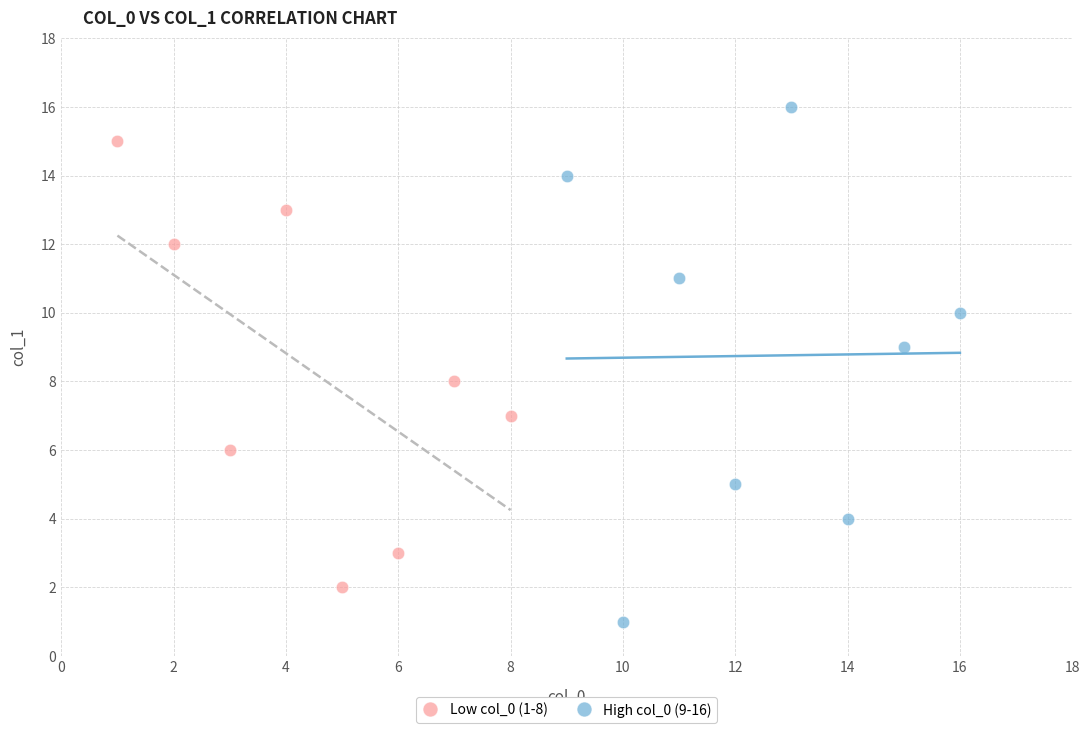

Which series has the widest spread of Y values?

High col_0 (9-16)